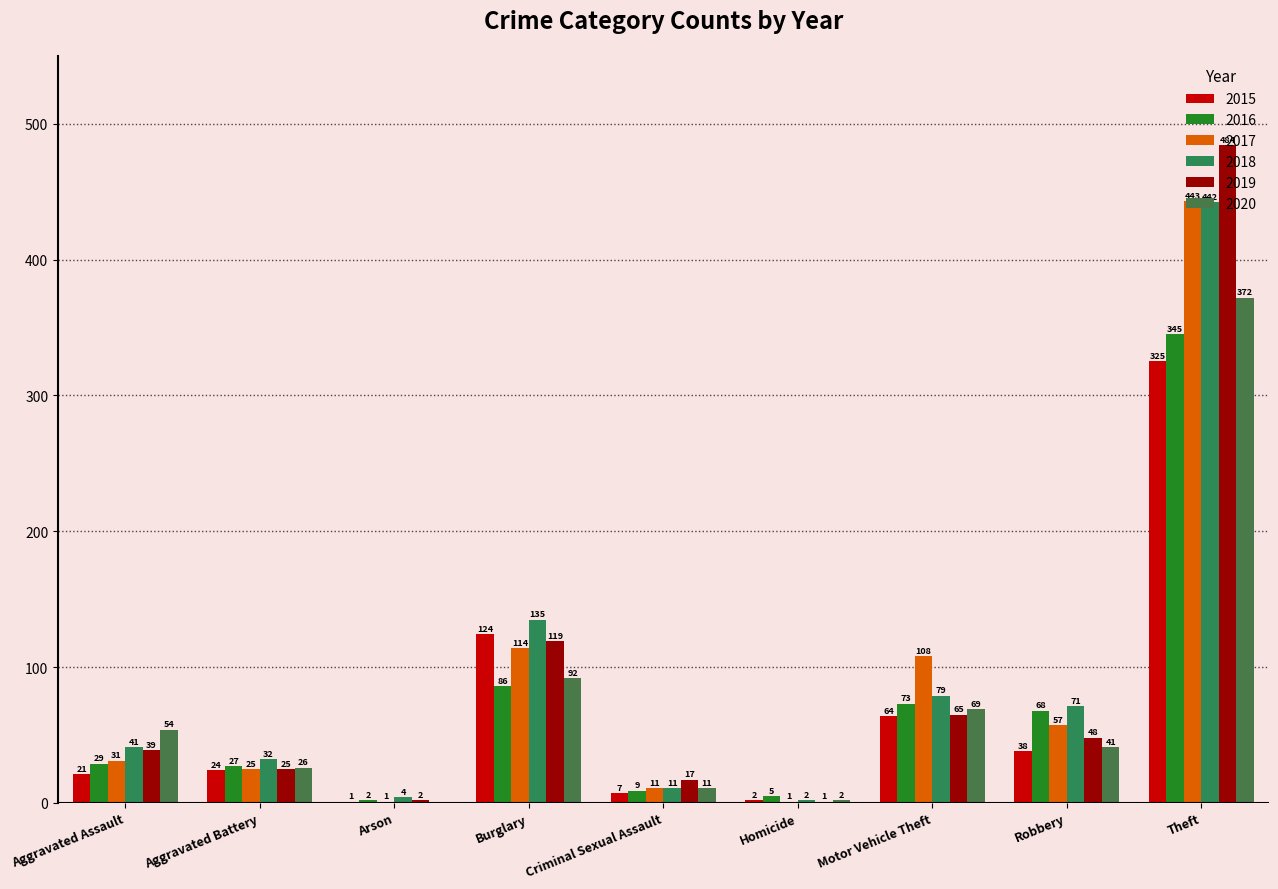

How many groups of bars are there?

9